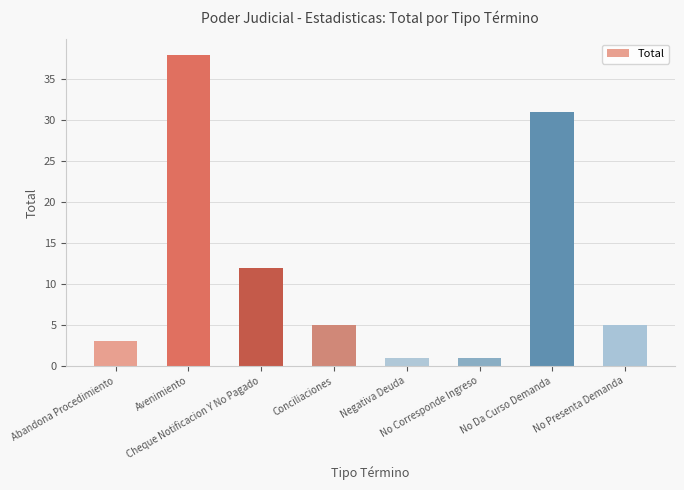

At which label does the data first exceed 5?

Avenimiento